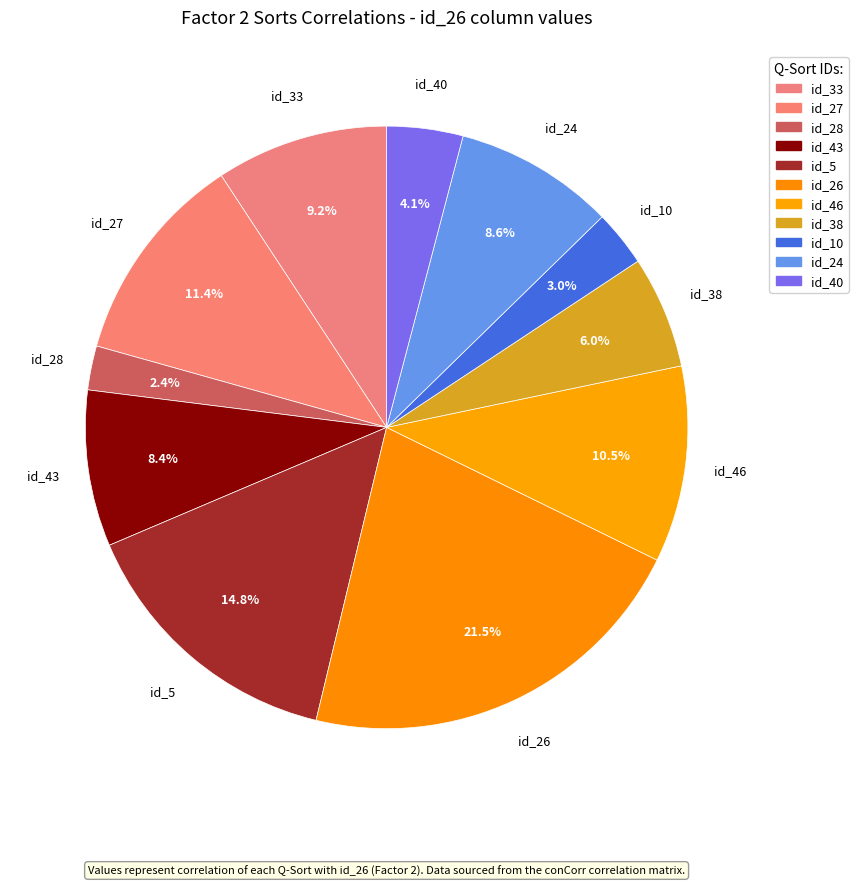

Does any single category account for the majority?

No